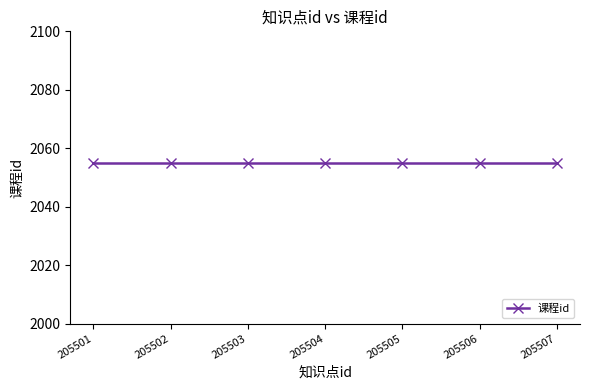

True or false: 知识点id and 课程id cross at least once.

False